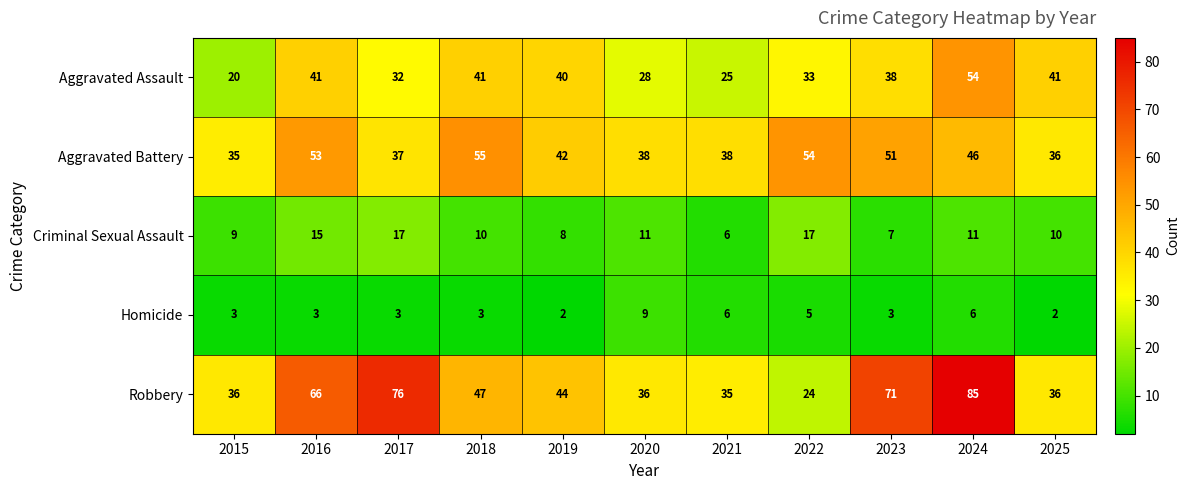

What is the sum of the Aggravated Assault values at 2021 and 2024?

79